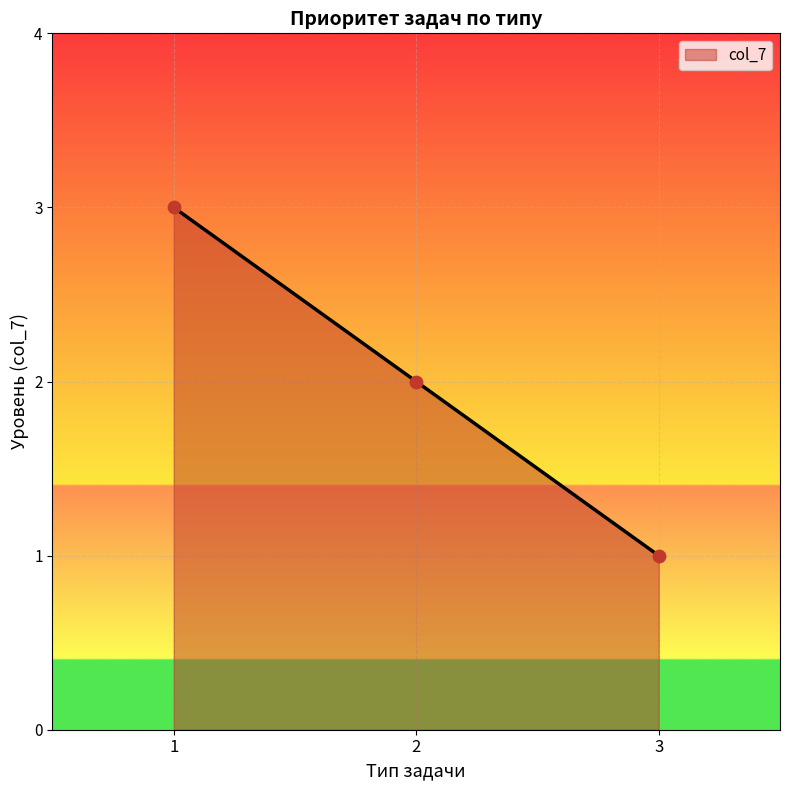

Which has a higher value, 3 or 1?

1